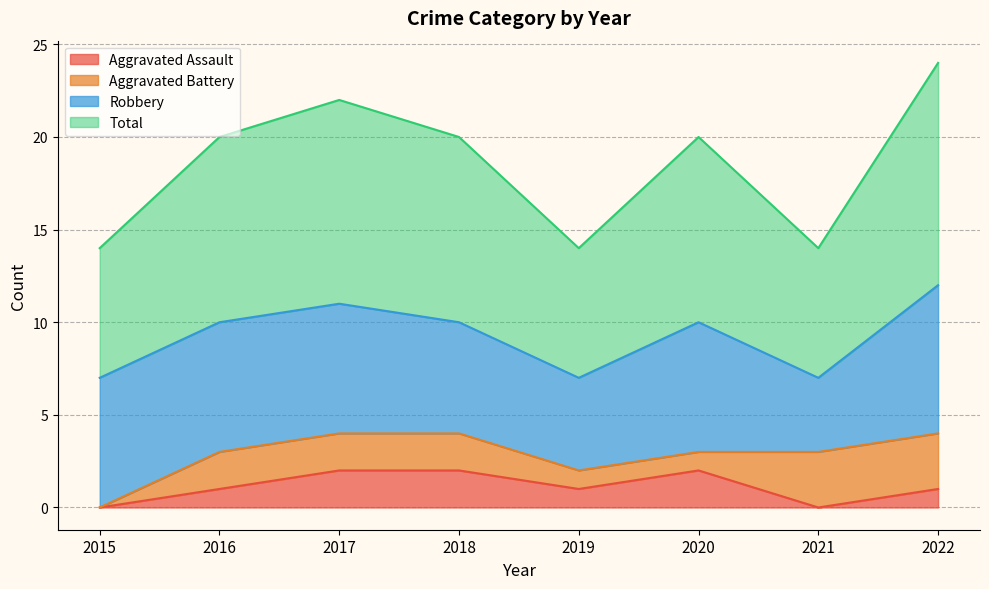

True or false: Aggravated Assault and Total cross at least once.

False